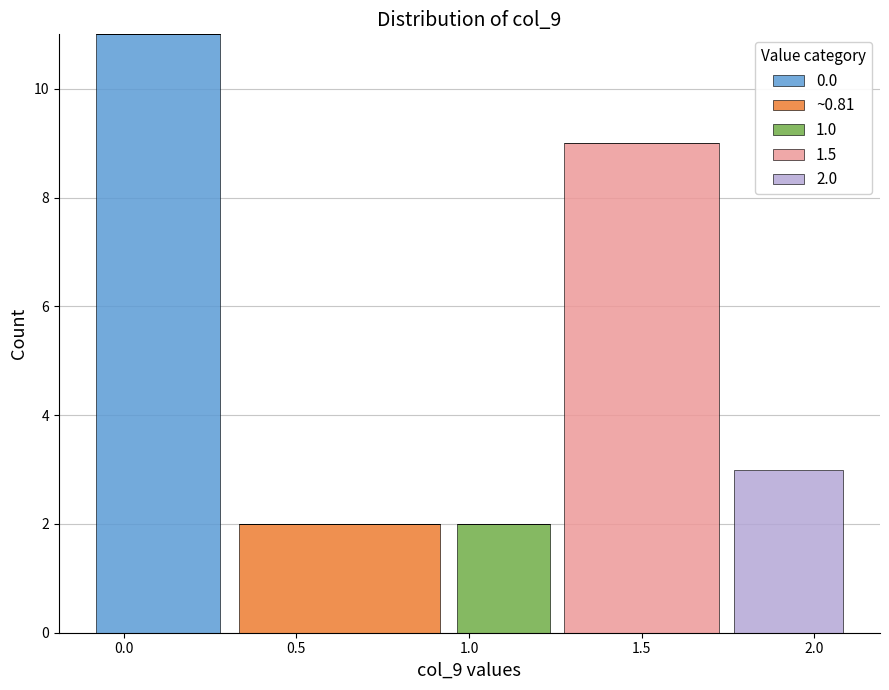

Which range on the x-axis has the tallest stacked bar (by total height)?

-0.10 to 0.30